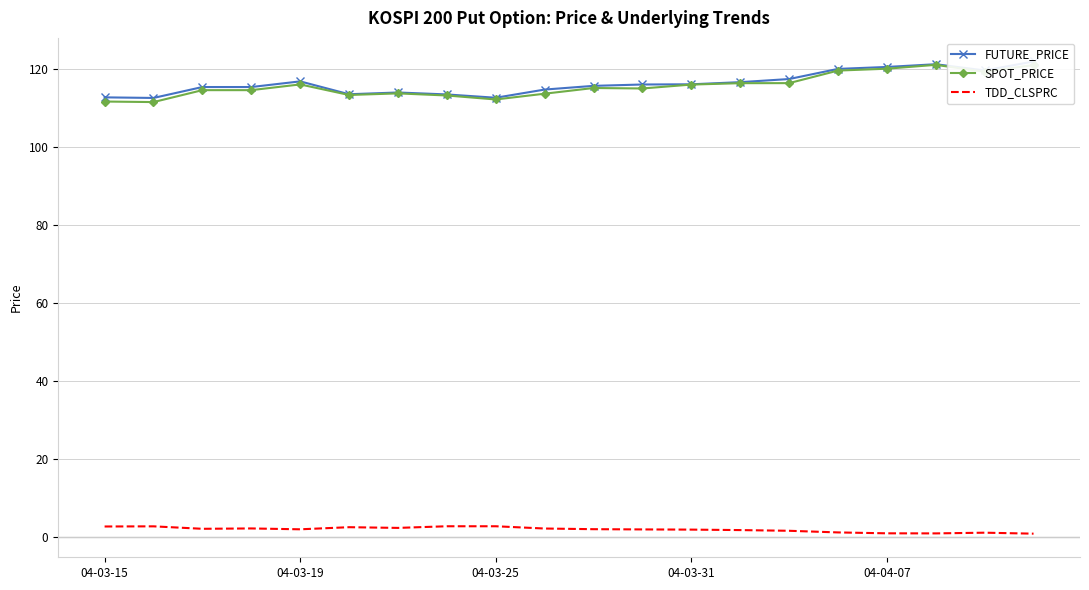

What is the difference between the second highest and second lowest values in the SPOT_PRICE series?

9.4